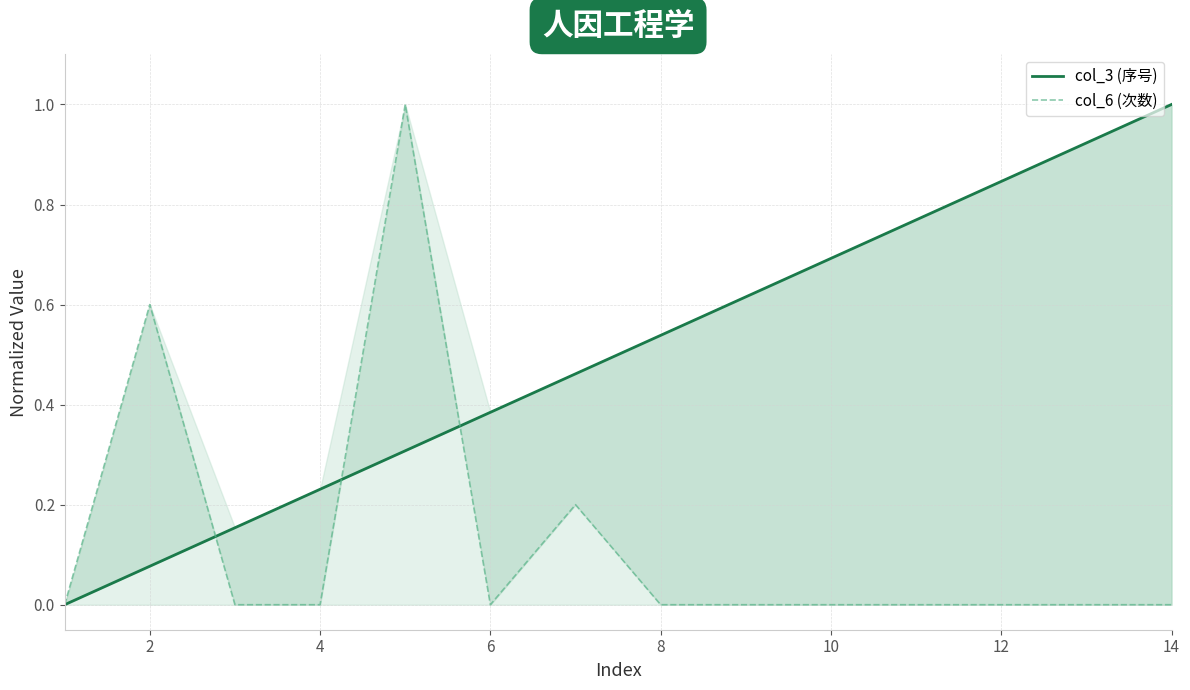

How many lines are shown in the chart?

2